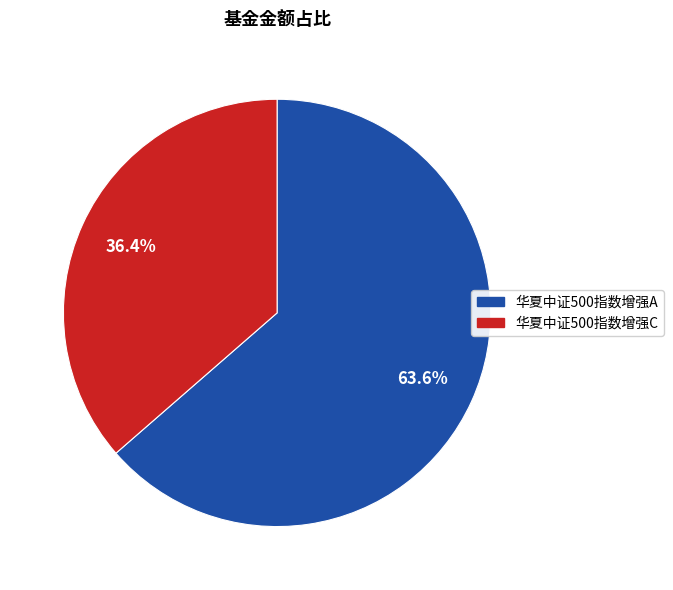

Which has a higher value, 华夏中证500指数增强C or 华夏中证500指数增强A?

华夏中证500指数增强A